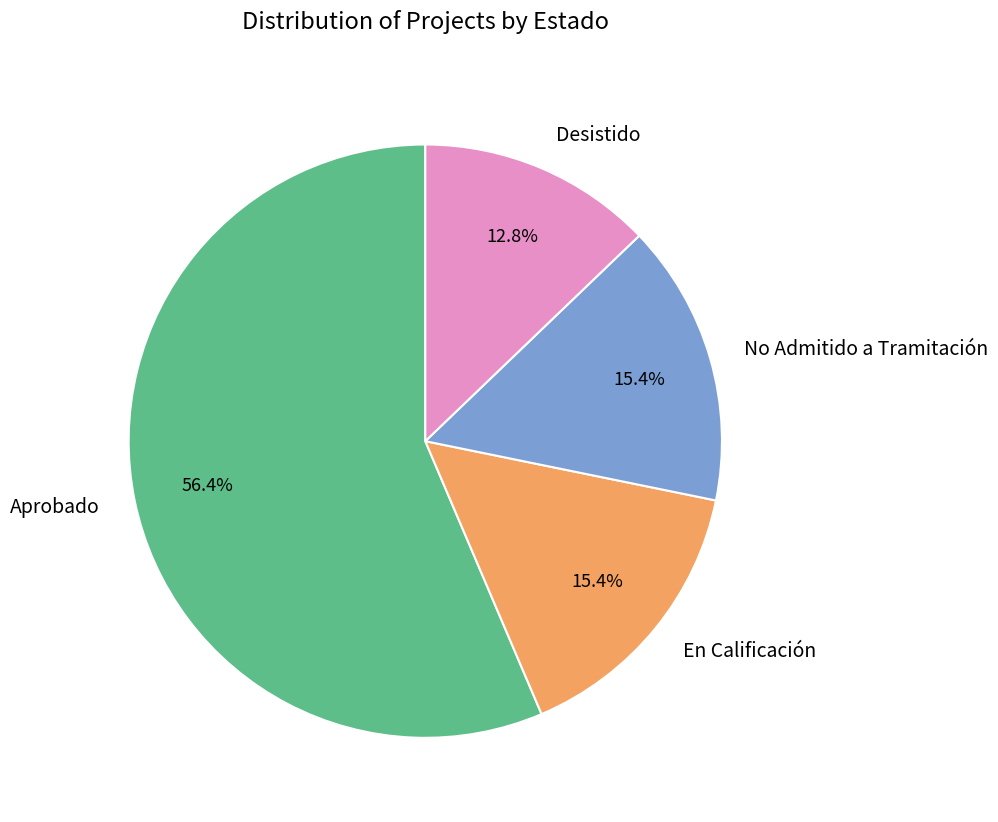

What is the smallest slice in the pie chart?

Desistido